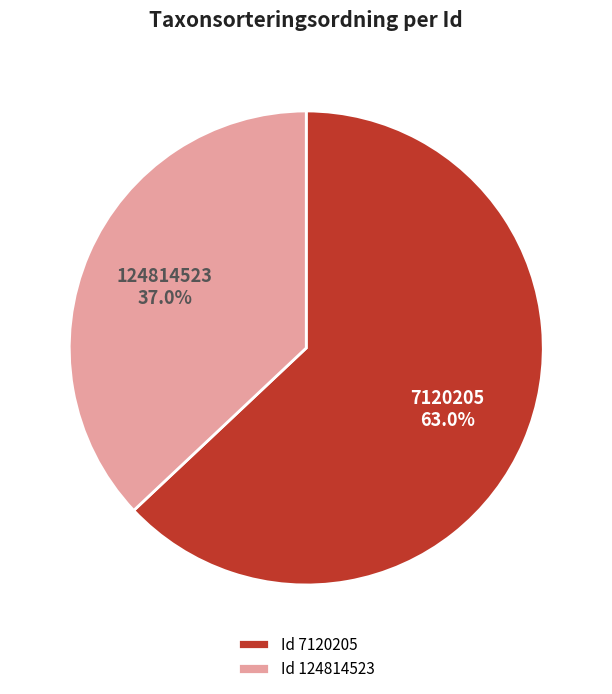

Does 7120205 account for over 50% of the chart?

Yes